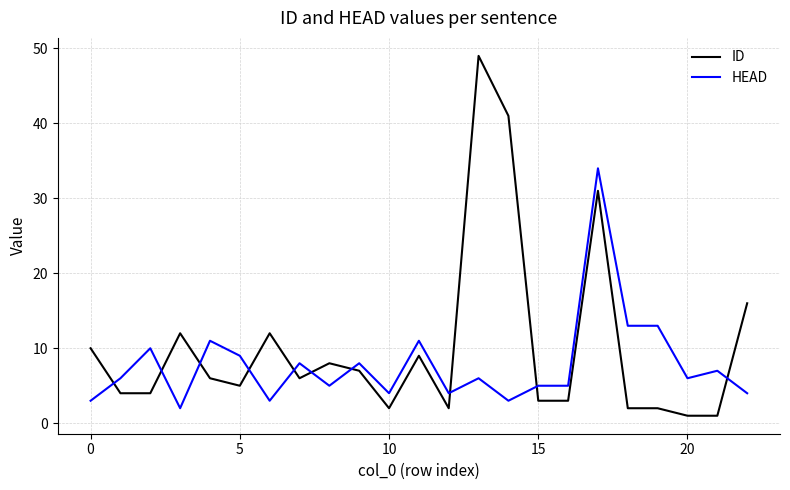

What is the highest value of the ID series?

49